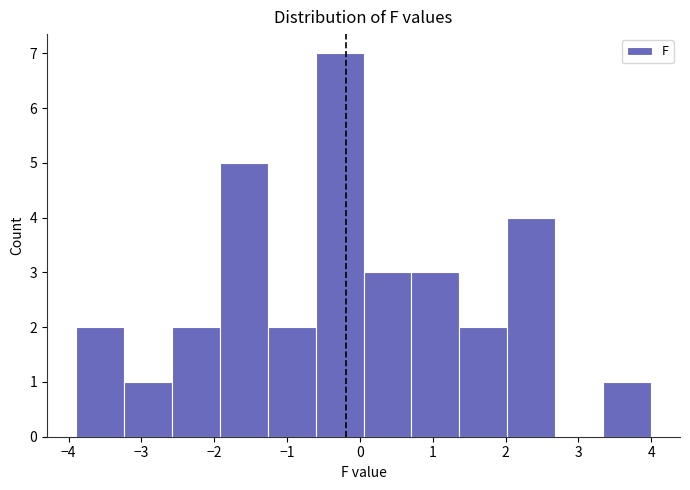

Which range on the x-axis has the tallest bar?

-0.6 to 0.1